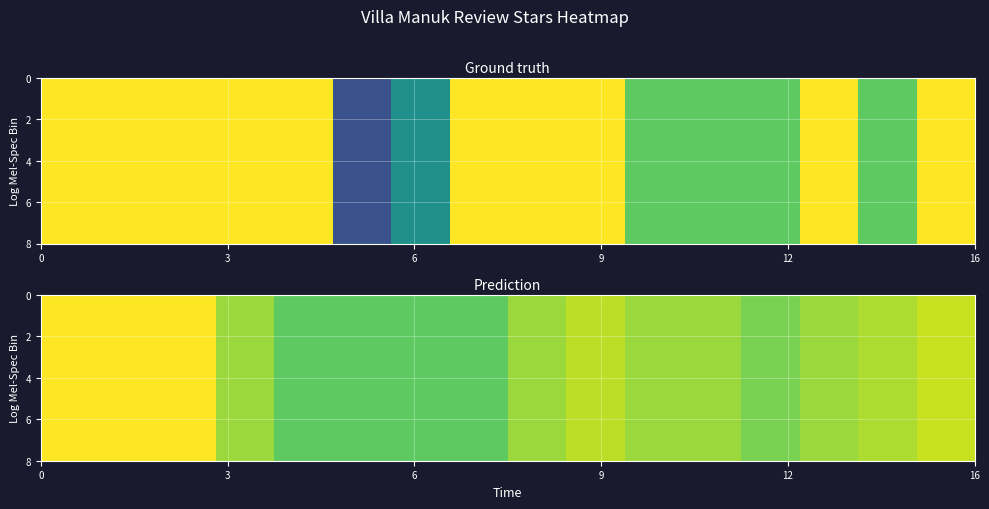

What is the minimum value shown in the chart?

4.0